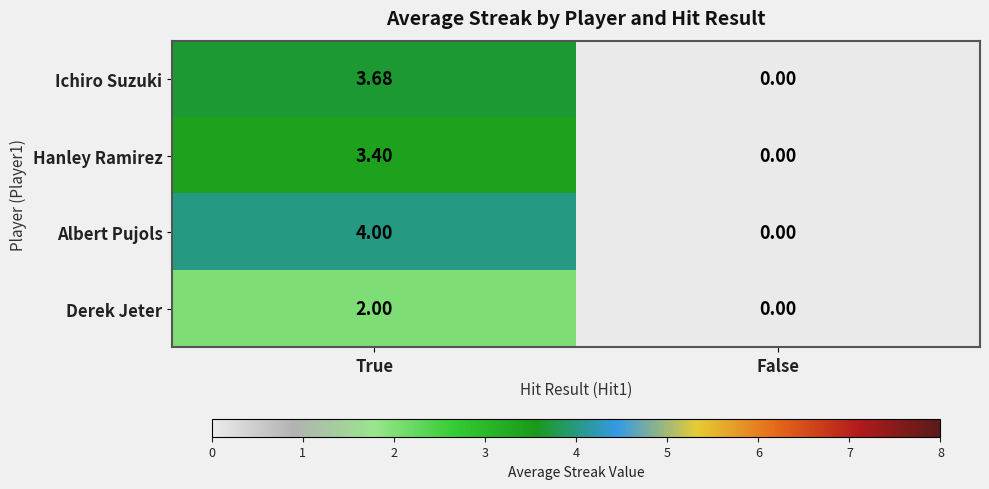

Which series changed the most between True and False?

Albert Pujols